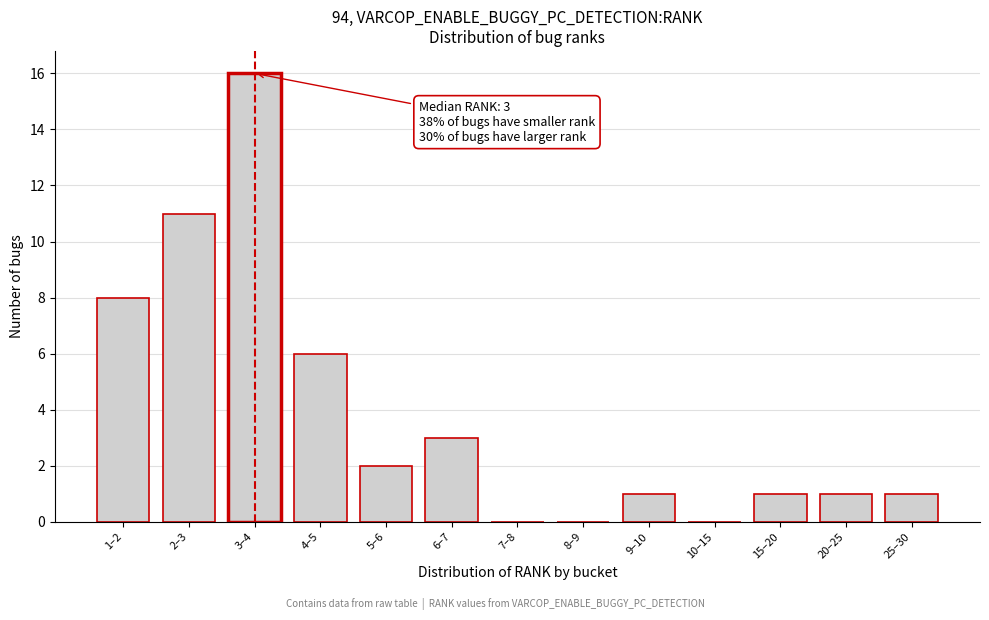

Reading right to left, extract all data points from this chart.

25–30=1	20–25=1	15–20=1	10–15=0	9–10=1	8–9=0	7–8=0	6–7=3	5–6=2	4–5=6	3–4=16	2–3=11	1–2=8